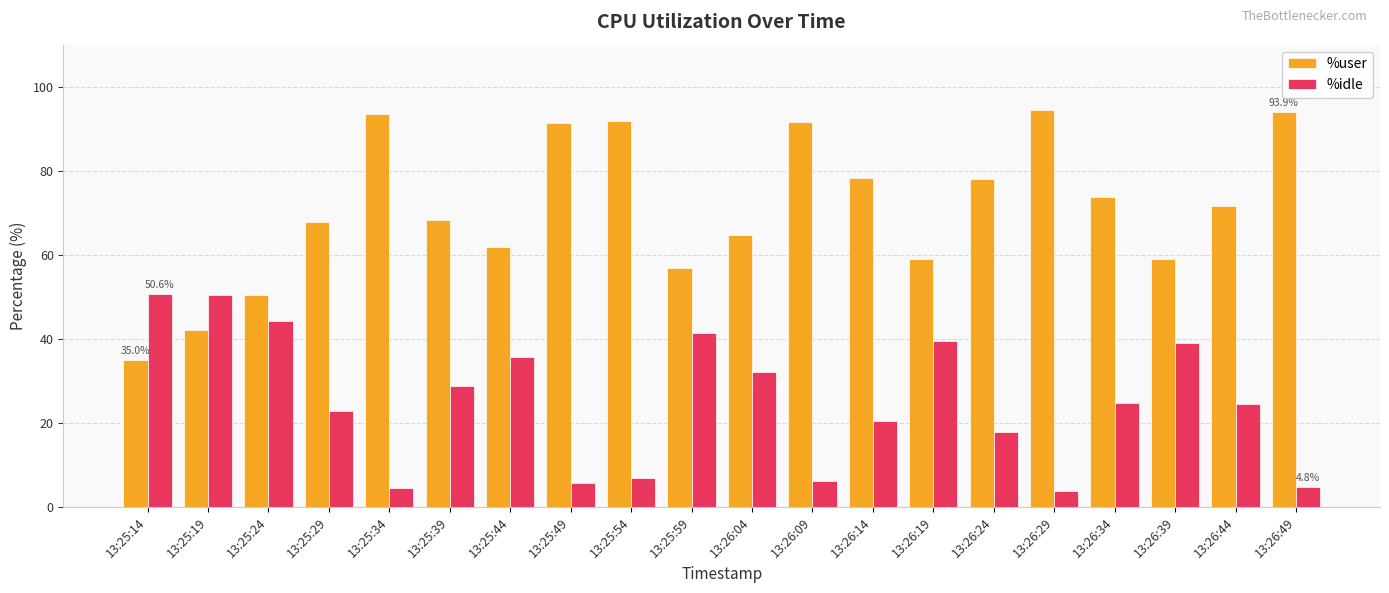

The %user series shows 61.9 at 13:25:44. True or false?

True